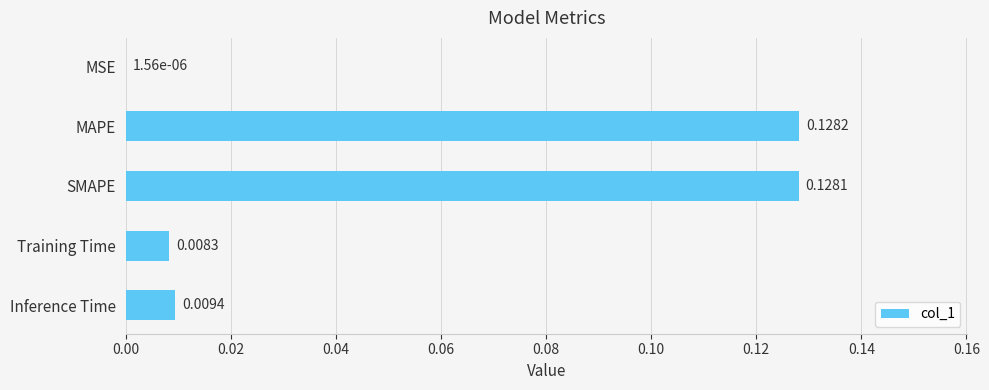

At which category does the chart reach its peak across all series?

MAPE